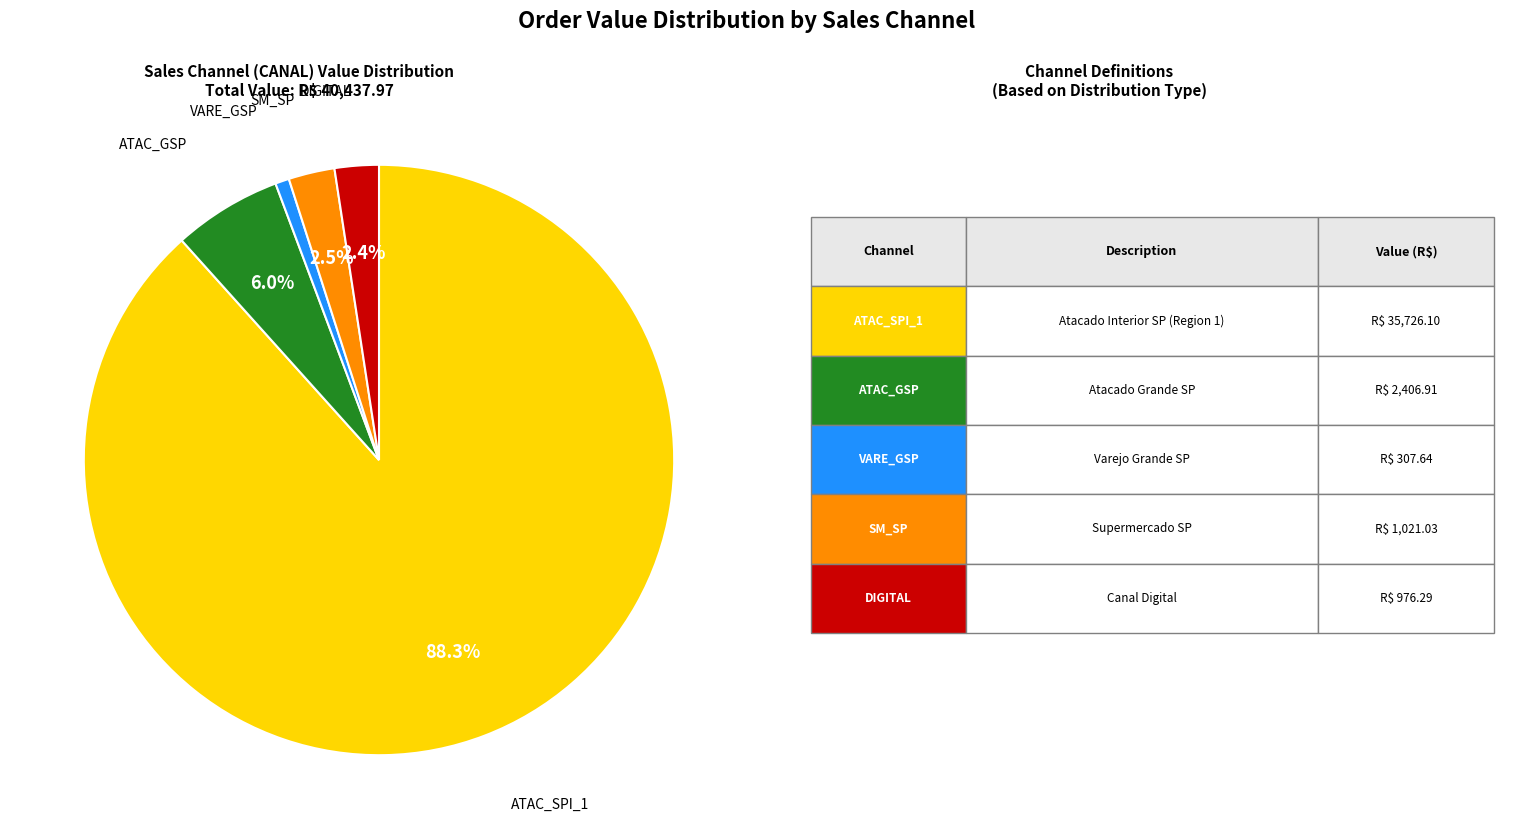

Count the number of slices in the pie.

5